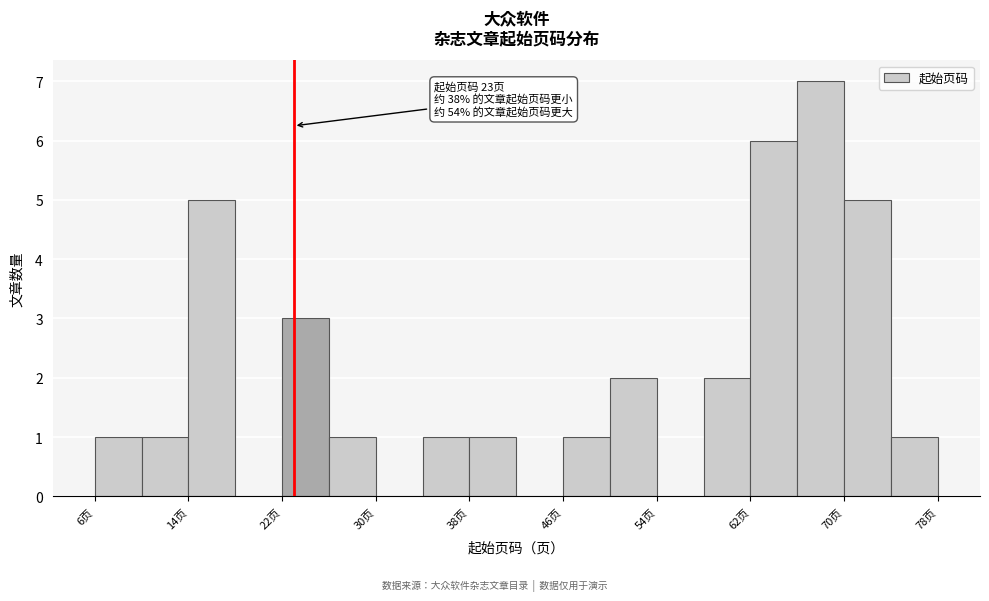

Which range on the x-axis has the tallest bar?

66 to 70